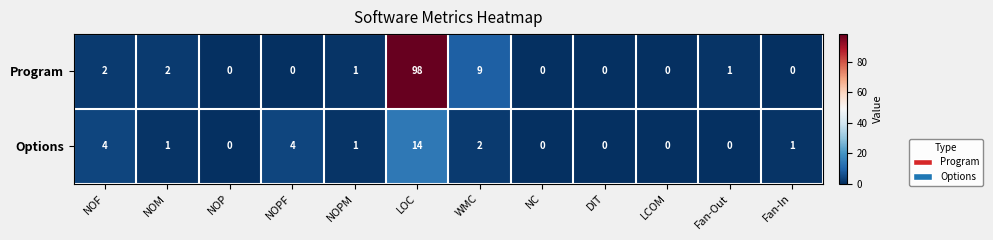

The Program series shows 0 at Fan-In. True or false?

True